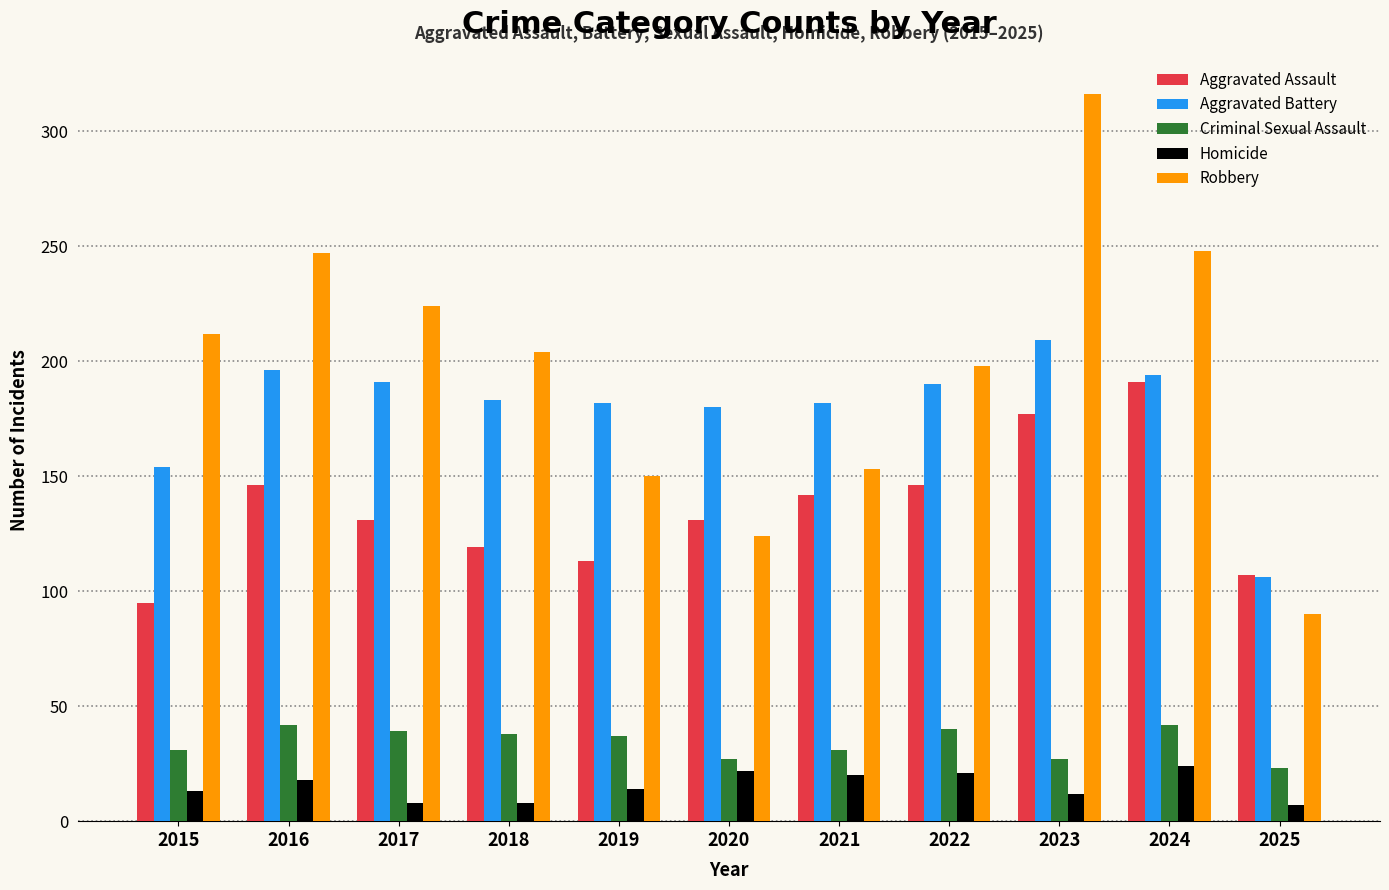

What is the difference between the highest and lowest values at 2018?

196